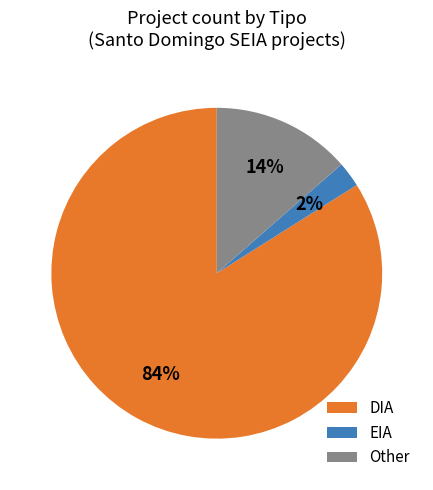

Which category has the smallest portion of the pie?

EIA